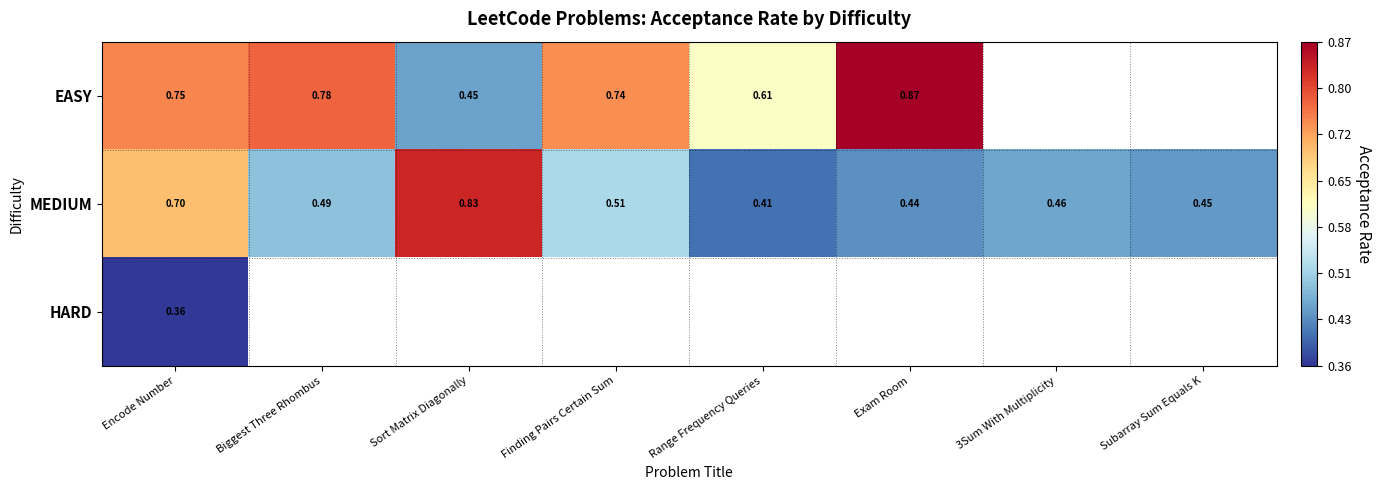

Is the value of EASY at Range Frequency Queries greater than the value of MEDIUM at Exam Room?

Yes